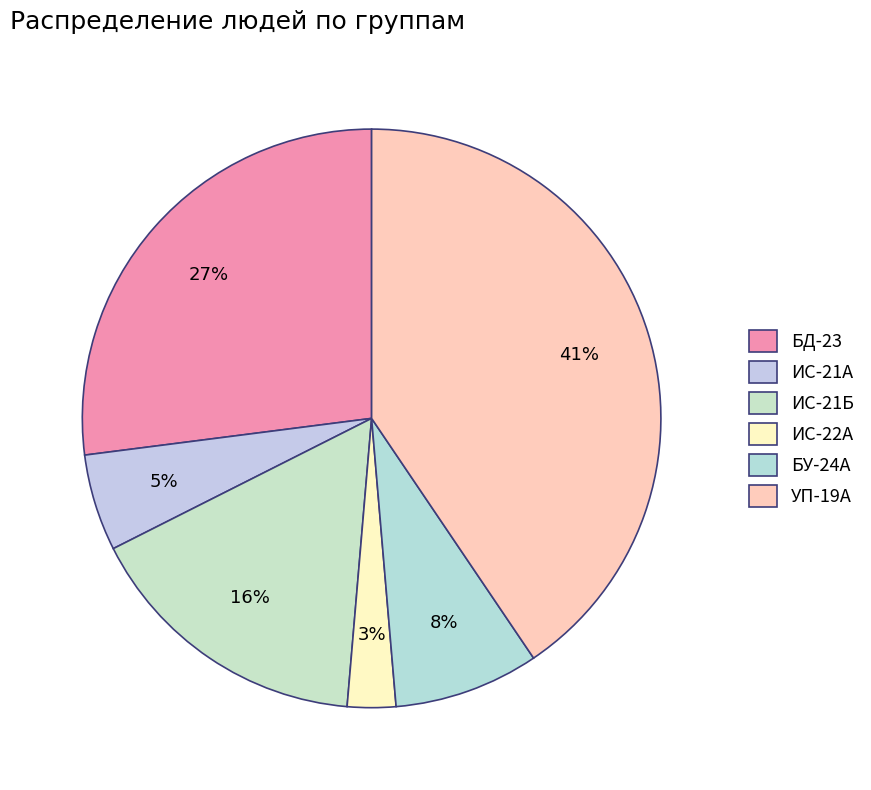

Is БД-23 the majority of the pie?

No